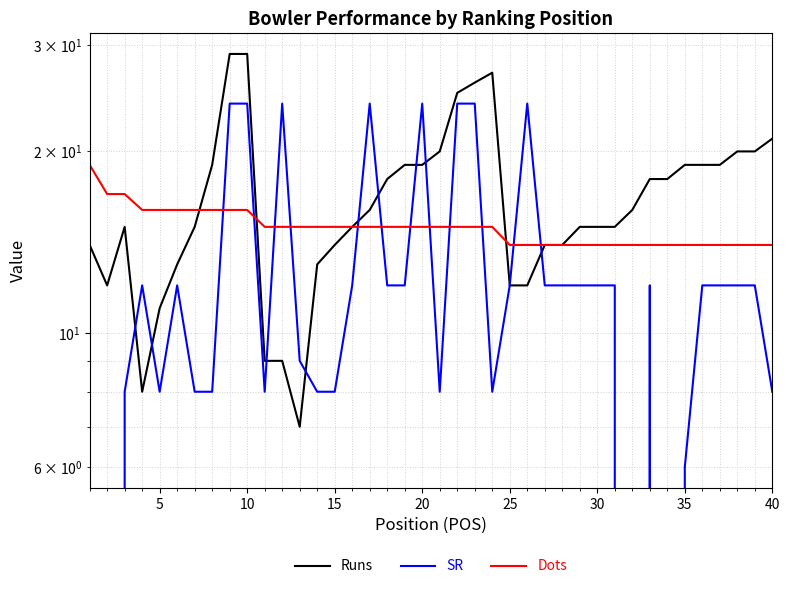

Does the chart have visible grid lines?

Yes